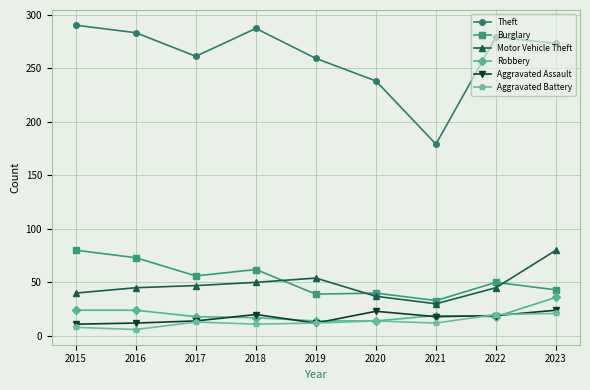

What is the difference between the highest and lowest values at 2015?

282